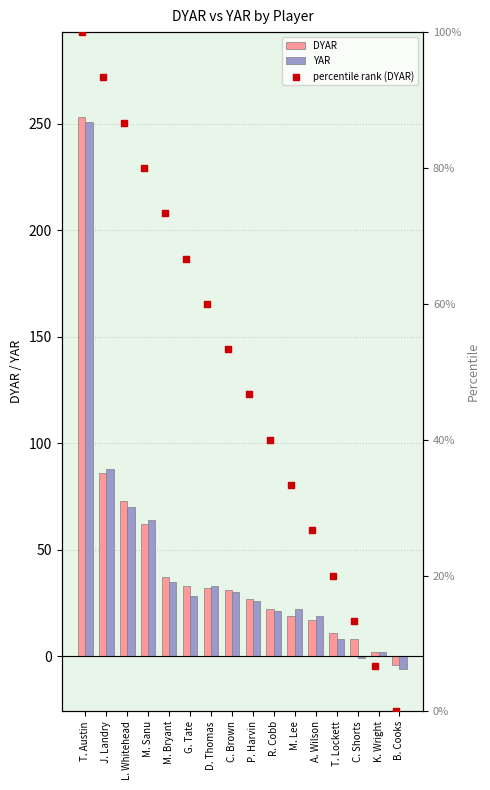

Is the value of DYAR at M. Sanu greater than the value of YAR at R. Cobb?

Yes